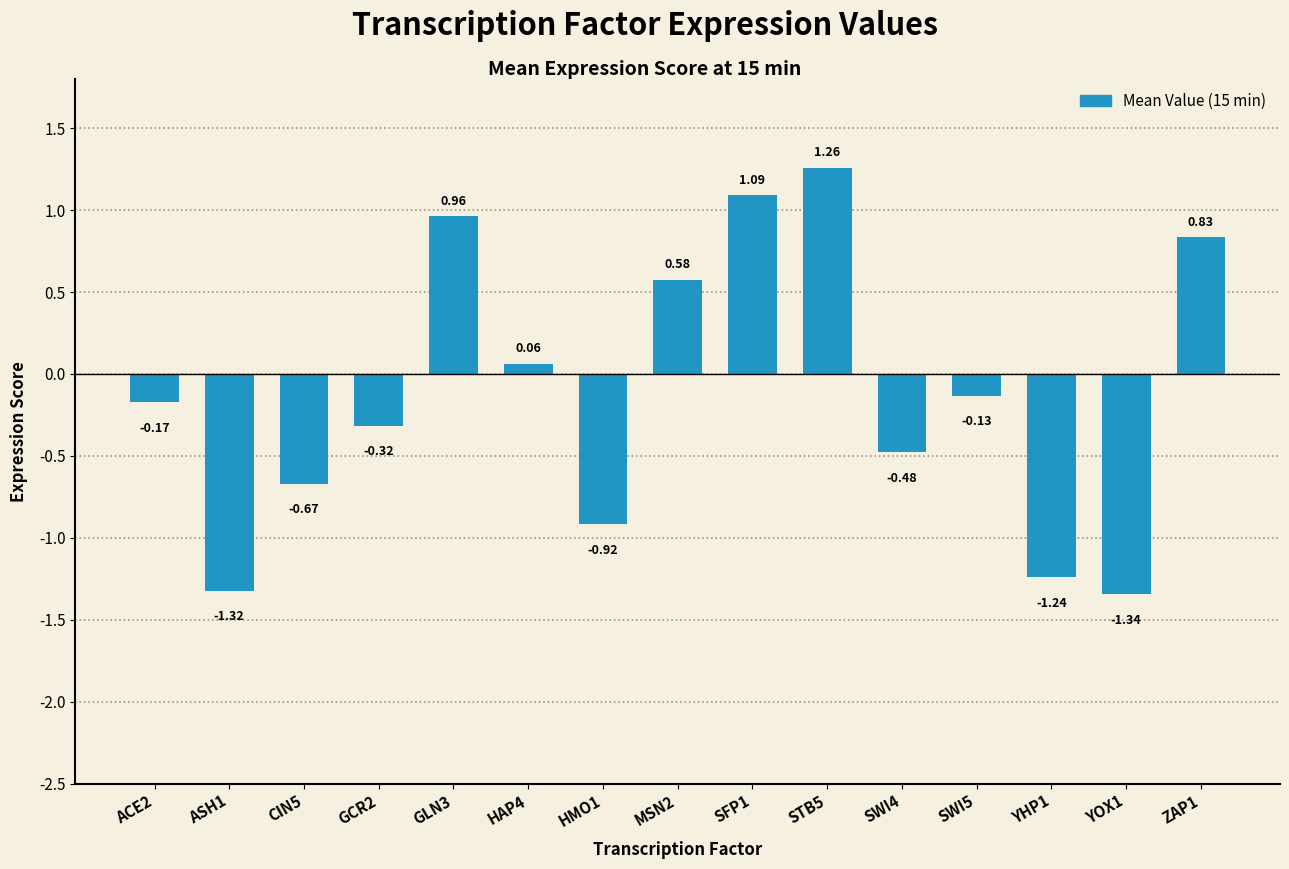

At which label is the value closest to 0?

HAP4